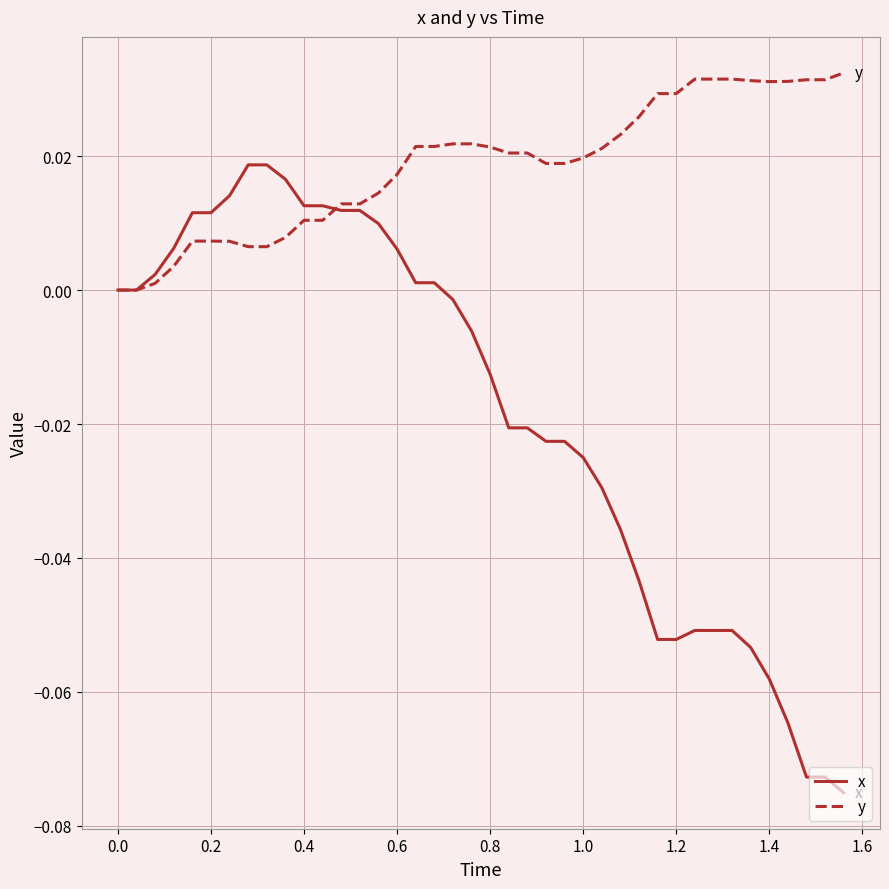

Which series has the largest total across all categories?

y